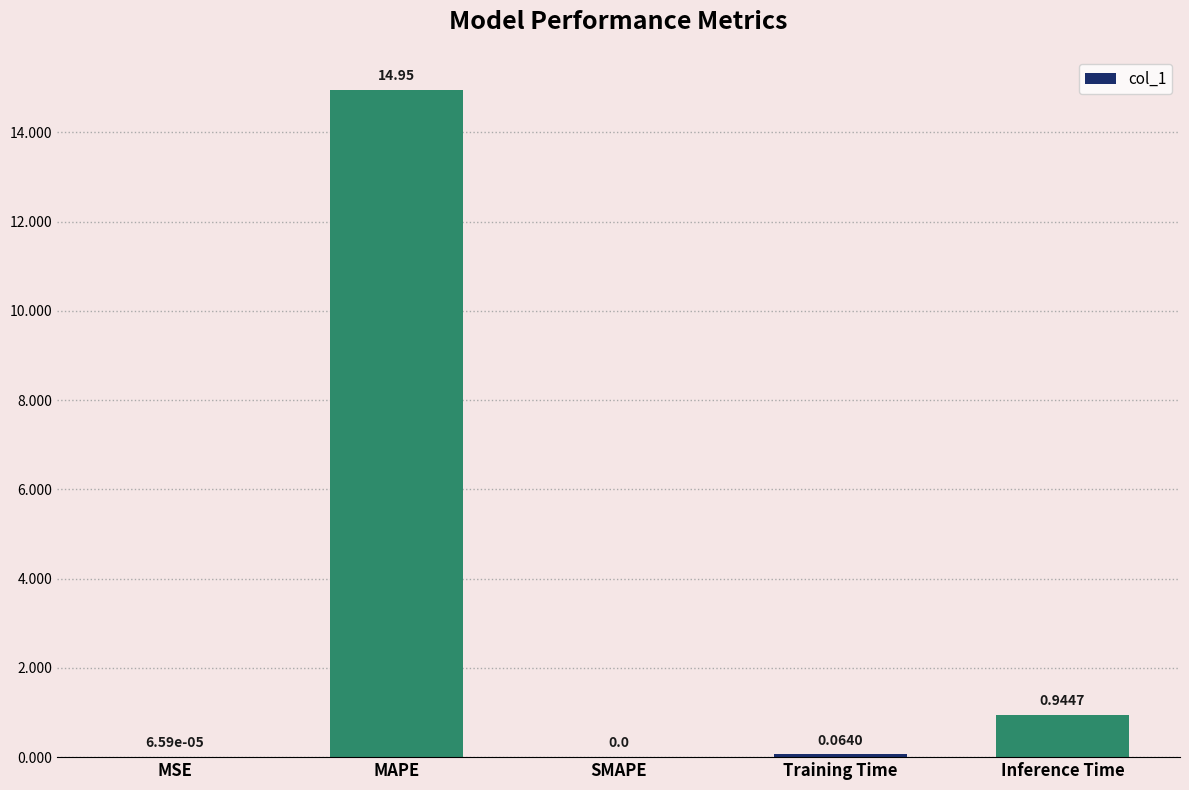

What is the sum of all values?

16.0